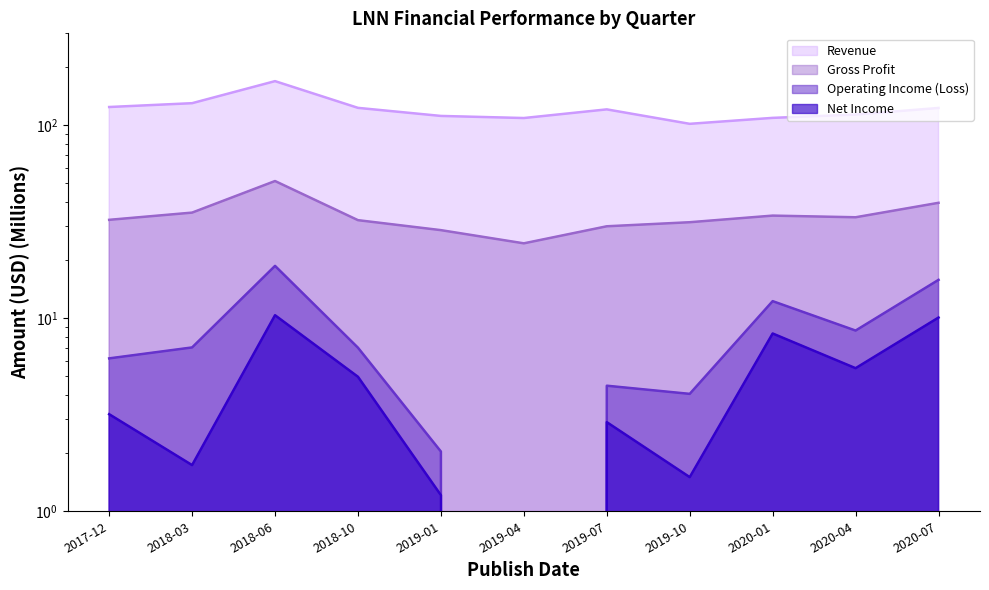

The value of Revenue at 2019-04 is 54.1. True or false?

False